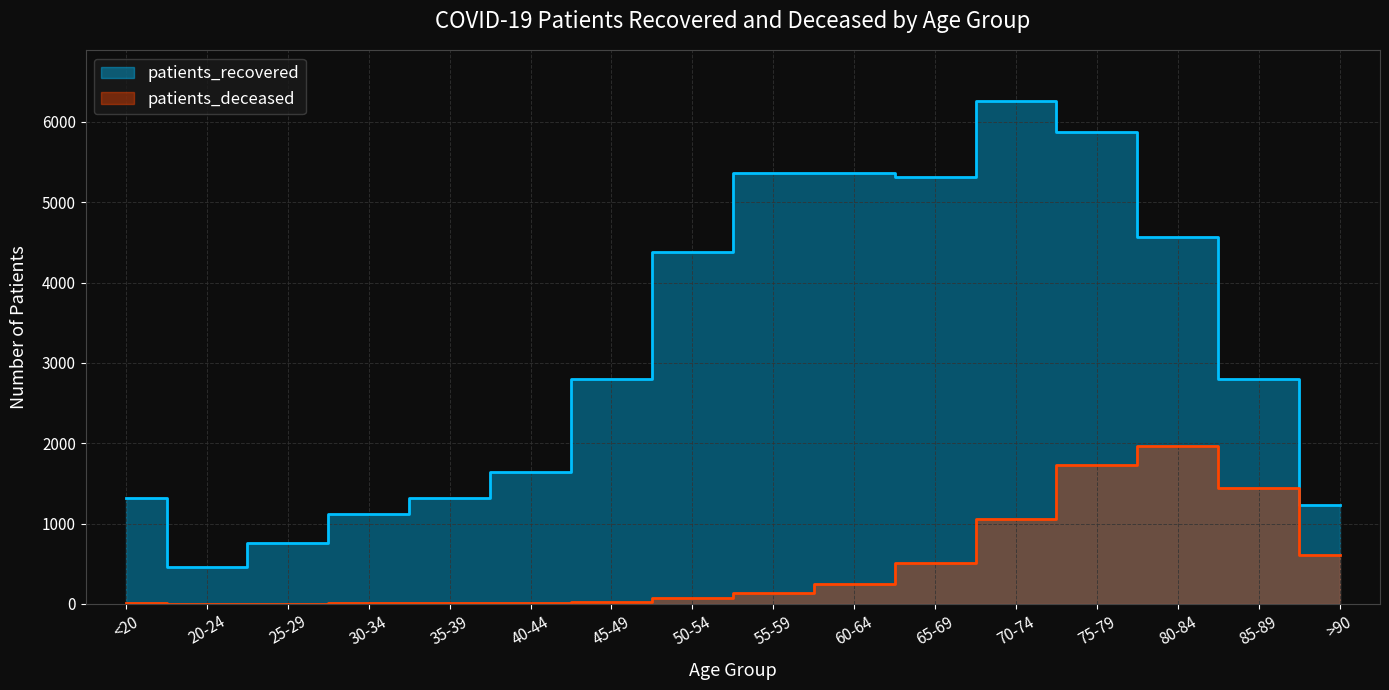

True or false: patients_deceased and patients_recovered intersect in this chart.

False